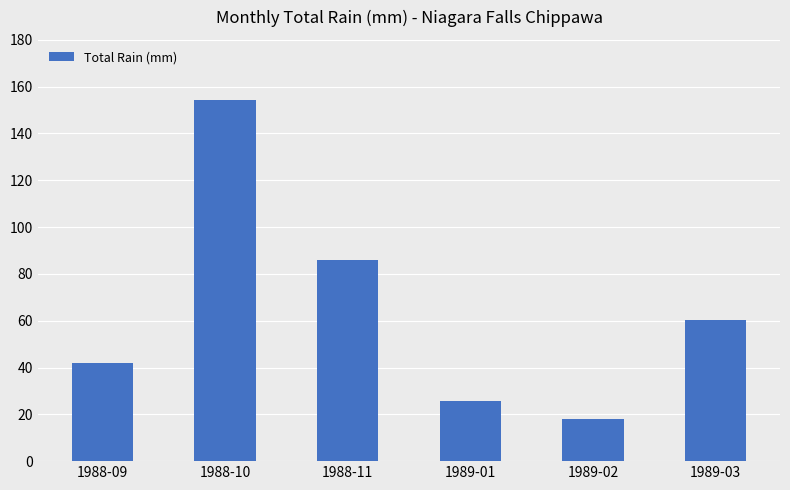

How many bars are there in total?

6